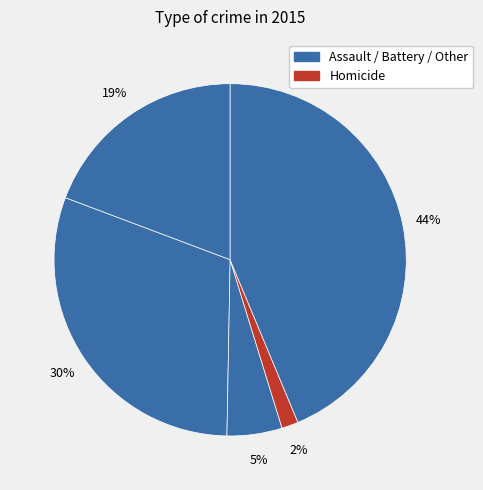

How many segments does this pie chart have?

5